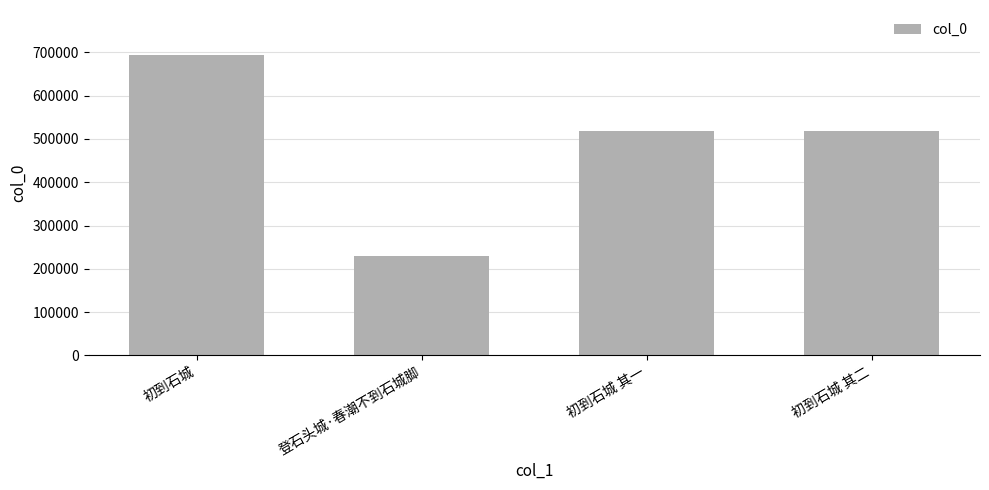

Does the chart contain any negative values?

No